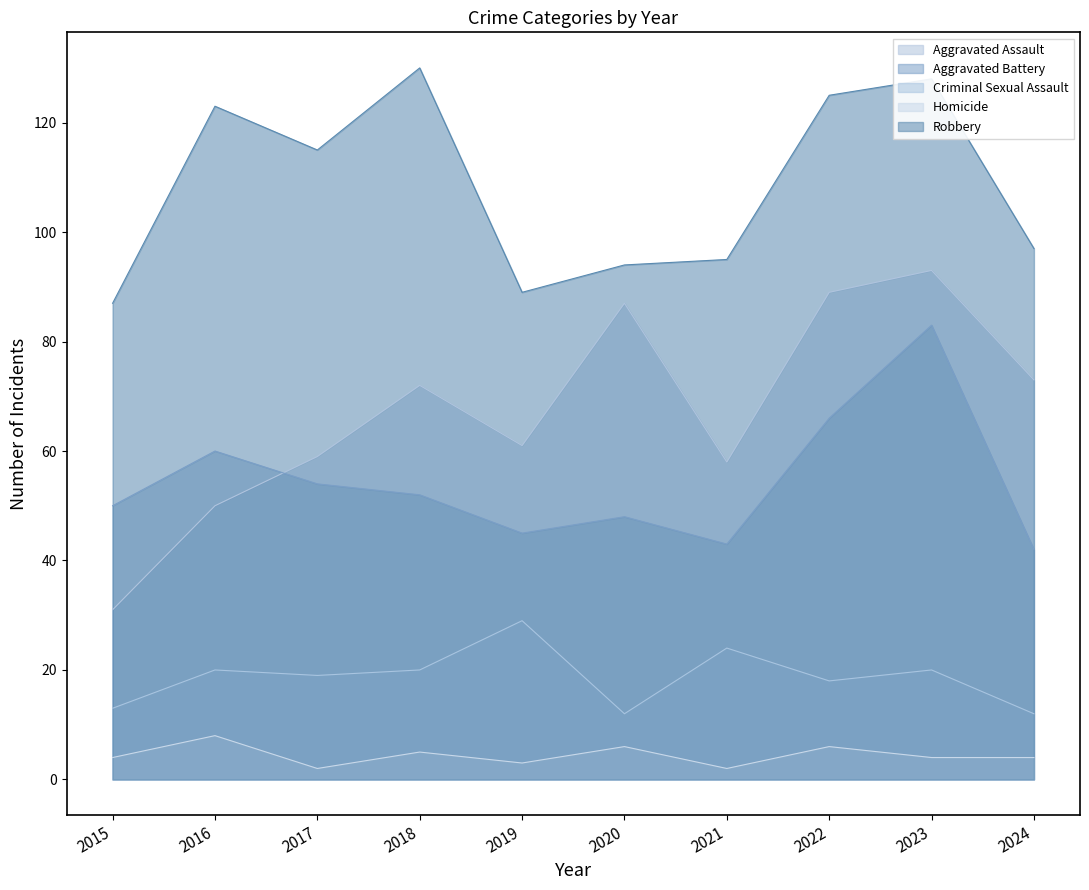

What are all the series names shown in the legend?

Aggravated Assault, Aggravated Battery, Criminal Sexual Assault, Homicide, Robbery